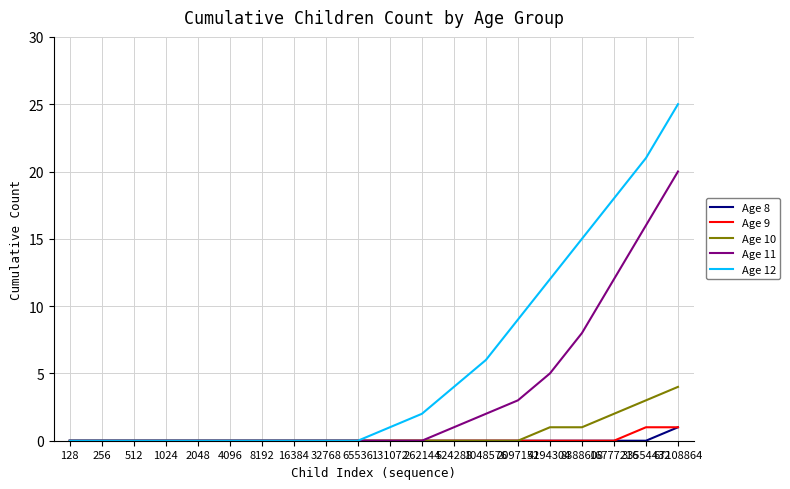

What is the difference between the second highest and second lowest values in the Age 10 series?

3